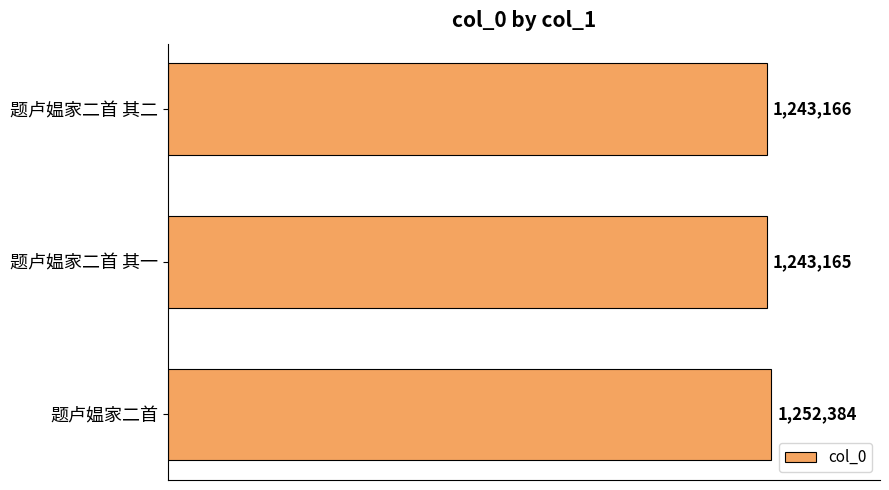

List the labels in order of value, largest first.

题卢媪家二首, 题卢媪家二首 其二, 题卢媪家二首 其一